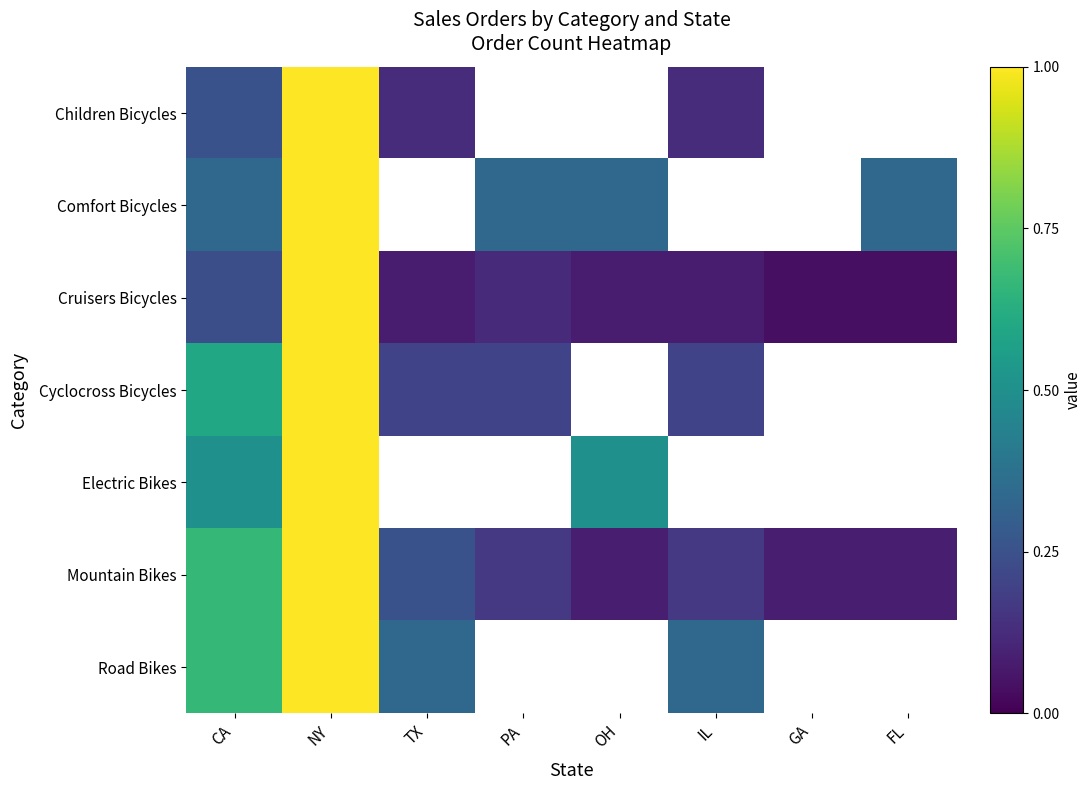

The Mountain Bikes series shows 0.2 at PA. True or false?

True